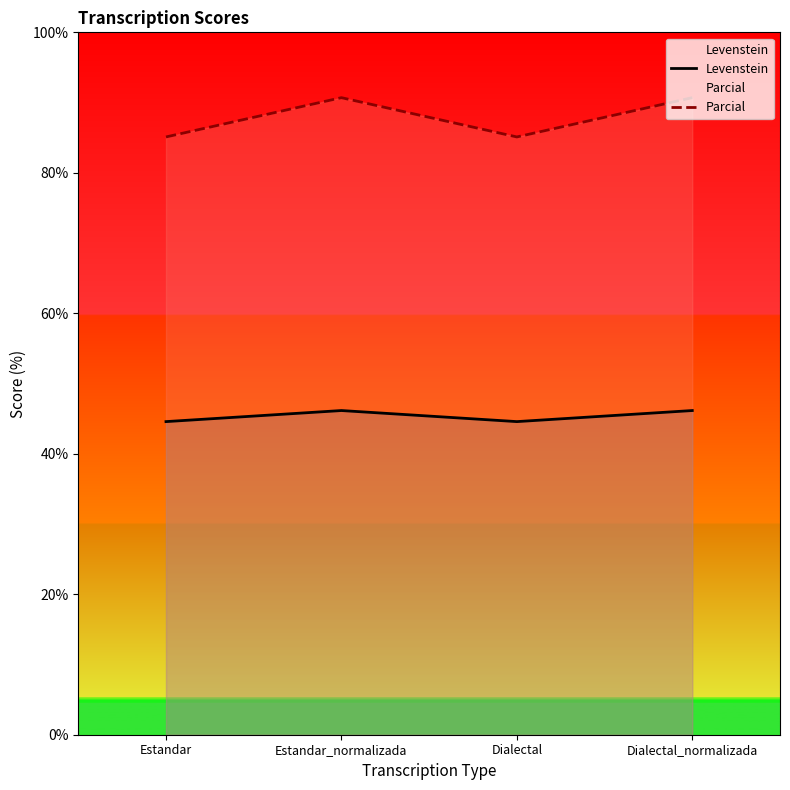

True or false: Levenstein has more than 2 points higher than both neighbors.

False